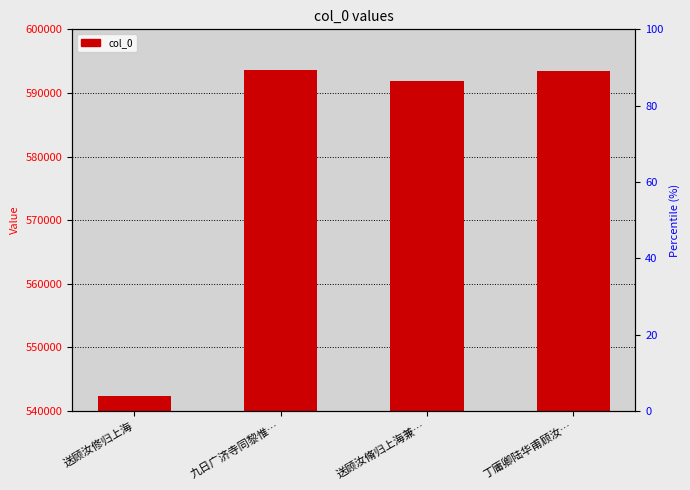

What position from the right is 丁庸卿陆华甫顾汝…?

1